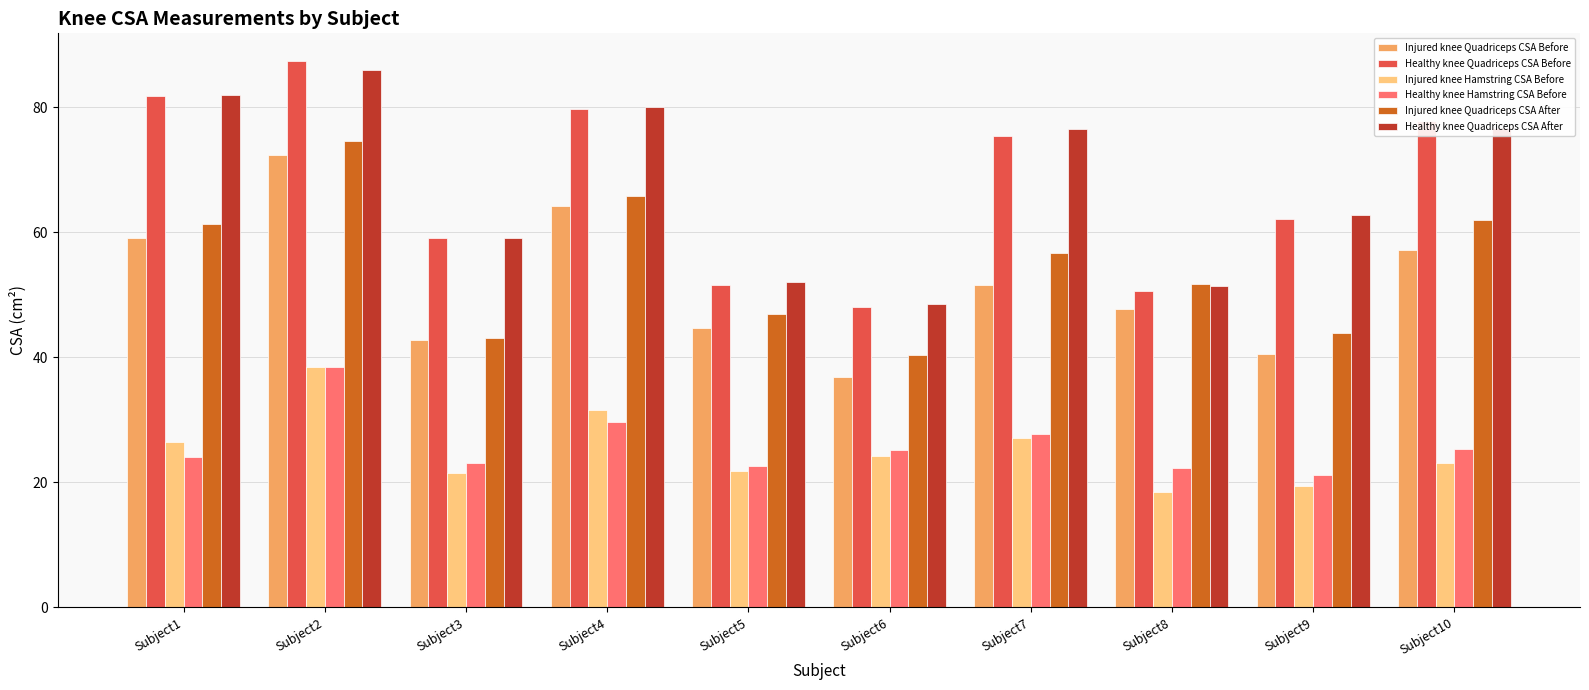

At which category is the sum across all series the highest?

Subject2